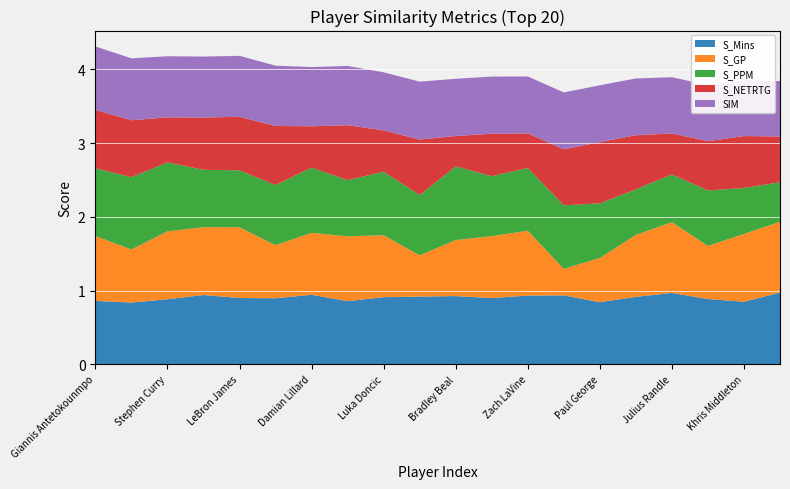

Reading left to right, extract all data points from this chart.

S_Mins: Giannis Antetokounmpo=0.9	Joel Embiid=0.8	Stephen Curry=0.9	Nikola Jokic=0.9	LeBron James=0.9	Kawhi Leonard=0.9	Damian Lillard=0.9	Donovan Mitchell=0.9	Luka Doncic=0.9	Kyrie Irving=0.9	Bradley Beal=0.9	Trae Young=0.9	Zach LaVine=0.9	Kevin Durant=0.9	Paul George=0.8	Jamal Murray=0.9	Julius Randle=1.0	Devin Booker=0.9	Khris Middleton=0.8	Fred VanVleet=1.0
S_GP: Giannis Antetokounmpo=0.9	Joel Embiid=0.7	Stephen Curry=0.9	Nikola Jokic=0.9	LeBron James=1.0	Kawhi Leonard=0.7	Damian Lillard=0.8	Donovan Mitchell=0.9	Luka Doncic=0.8	Kyrie Irving=0.6	Bradley Beal=0.8	Trae Young=0.8	Zach LaVine=0.9	Kevin Durant=0.4	Paul George=0.6	Jamal Murray=0.8	Julius Randle=1.0	Devin Booker=0.7	Khris Middleton=0.9	Fred VanVleet=1.0
S_PPM: Giannis Antetokounmpo=0.9	Joel Embiid=1.0	Stephen Curry=0.9	Nikola Jokic=0.8	LeBron James=0.8	Kawhi Leonard=0.8	Damian Lillard=0.9	Donovan Mitchell=0.8	Luka Doncic=0.9	Kyrie Irving=0.8	Bradley Beal=1.0	Trae Young=0.8	Zach LaVine=0.9	Kevin Durant=0.9	Paul George=0.7	Jamal Murray=0.6	Julius Randle=0.6	Devin Booker=0.8	Khris Middleton=0.6	Fred VanVleet=0.5
S_NETRTG: Giannis Antetokounmpo=0.8	Joel Embiid=0.8	Stephen Curry=0.6	Nikola Jokic=0.7	LeBron James=0.7	Kawhi Leonard=0.8	Damian Lillard=0.6	Donovan Mitchell=0.7	Luka Doncic=0.6	Kyrie Irving=0.8	Bradley Beal=0.4	Trae Young=0.6	Zach LaVine=0.5	Kevin Durant=0.8	Paul George=0.8	Jamal Murray=0.7	Julius Randle=0.6	Devin Booker=0.7	Khris Middleton=0.7	Fred VanVleet=0.6
SIM: Giannis Antetokounmpo=0.9	Joel Embiid=0.8	Stephen Curry=0.8	Nikola Jokic=0.8	LeBron James=0.8	Kawhi Leonard=0.8	Damian Lillard=0.8	Donovan Mitchell=0.8	Luka Doncic=0.8	Kyrie Irving=0.8	Bradley Beal=0.8	Trae Young=0.8	Zach LaVine=0.8	Kevin Durant=0.8	Paul George=0.8	Jamal Murray=0.8	Julius Randle=0.8	Devin Booker=0.8	Khris Middleton=0.8	Fred VanVleet=0.8